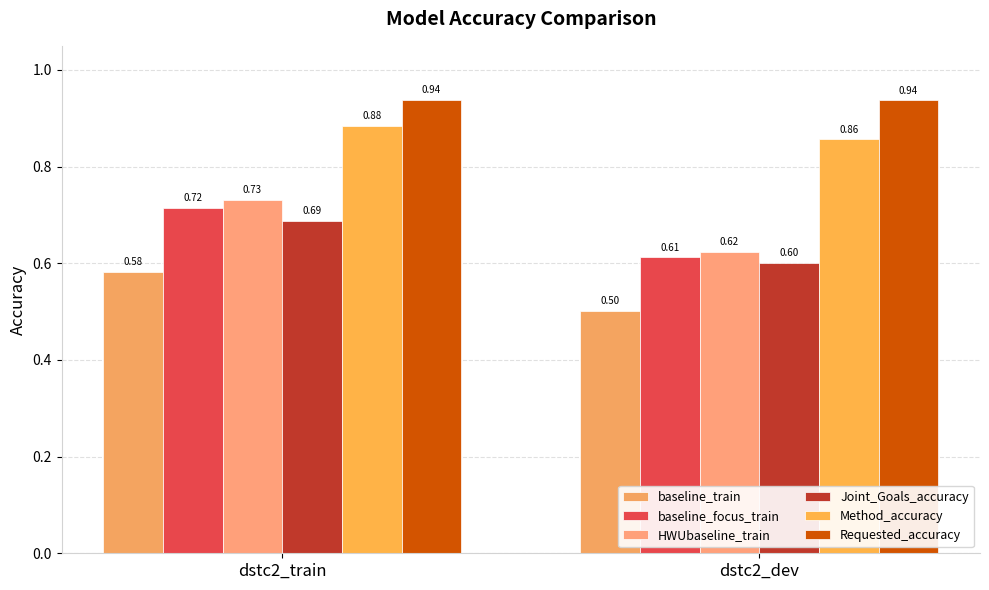

At how many categories does at least one series exceed 0?

2